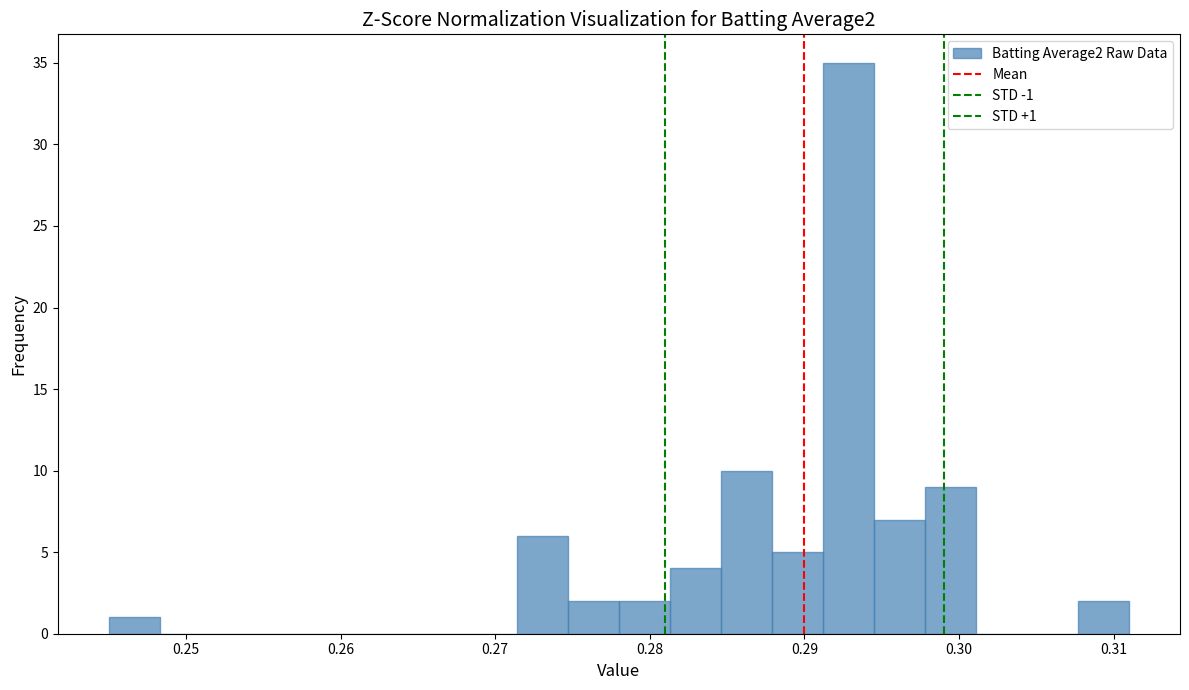

Around what value on the x-axis is the tallest bar? Give the approximate position of its centre, as read against the axis.

0.293